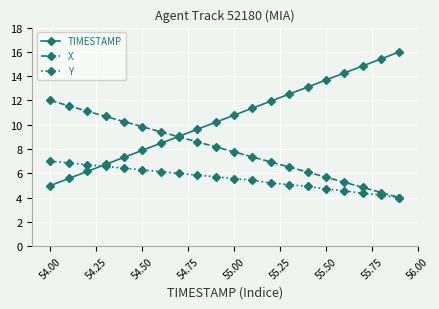

What is the difference between the maximum and second lowest values in the X series?

7.6